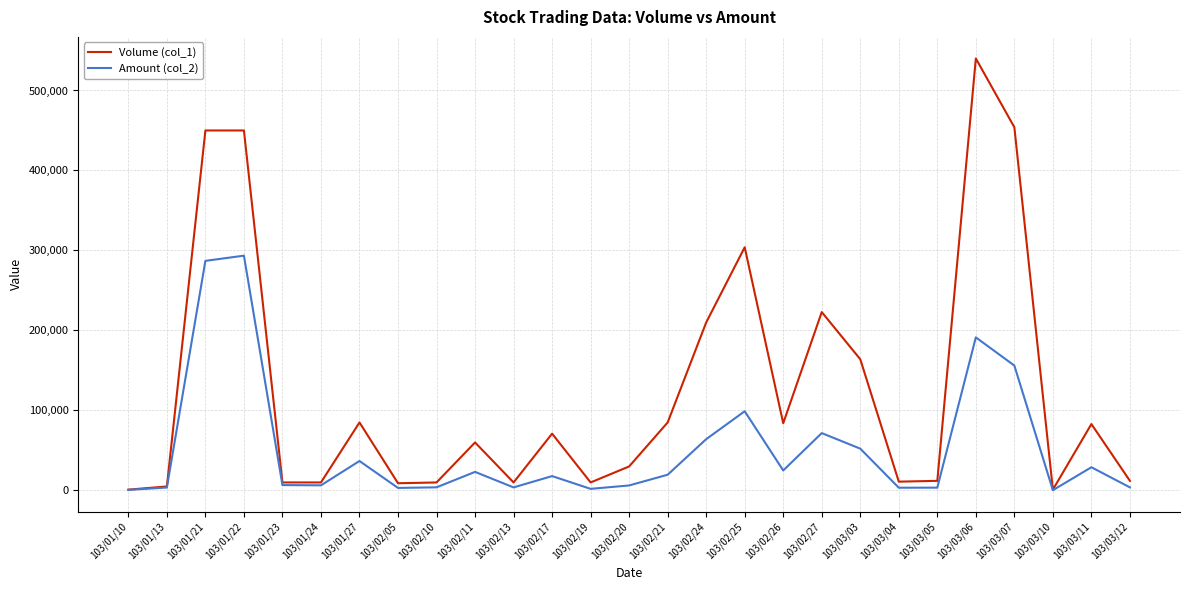

The value of Volume (col_1) at 103/01/21 is 450000. True or false?

True